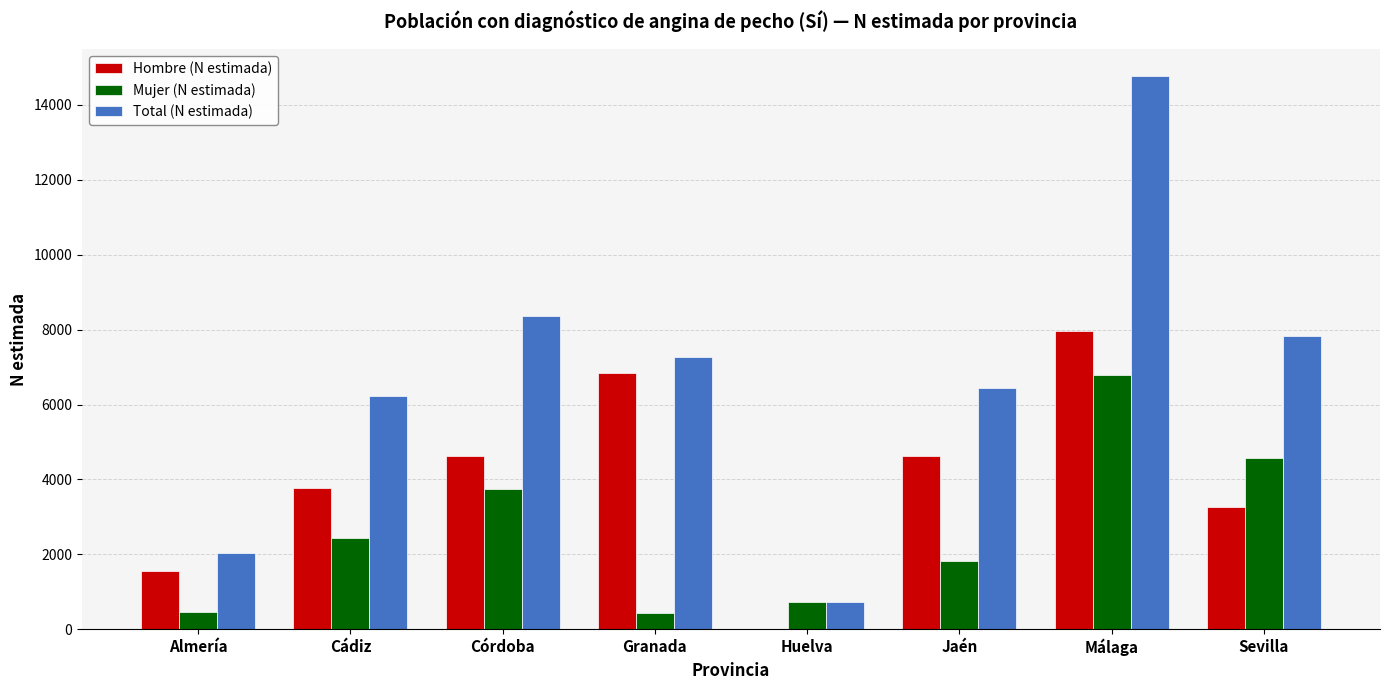

Is it true that Total (N estimada) equals 25599 at Málaga?

False